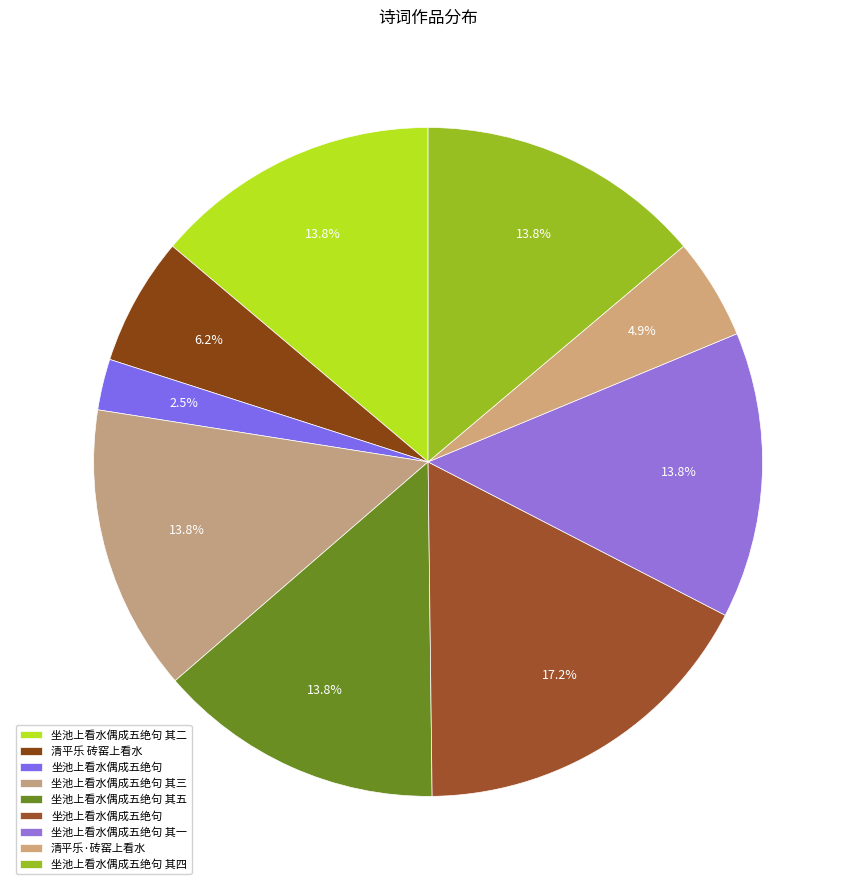

How many slices are in this pie chart?

9